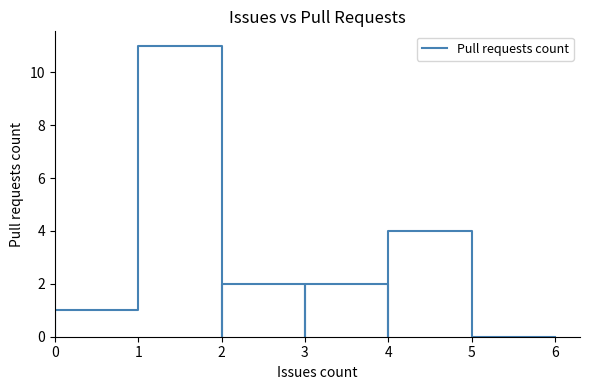

True or false: the data shows 16 at 1.

False